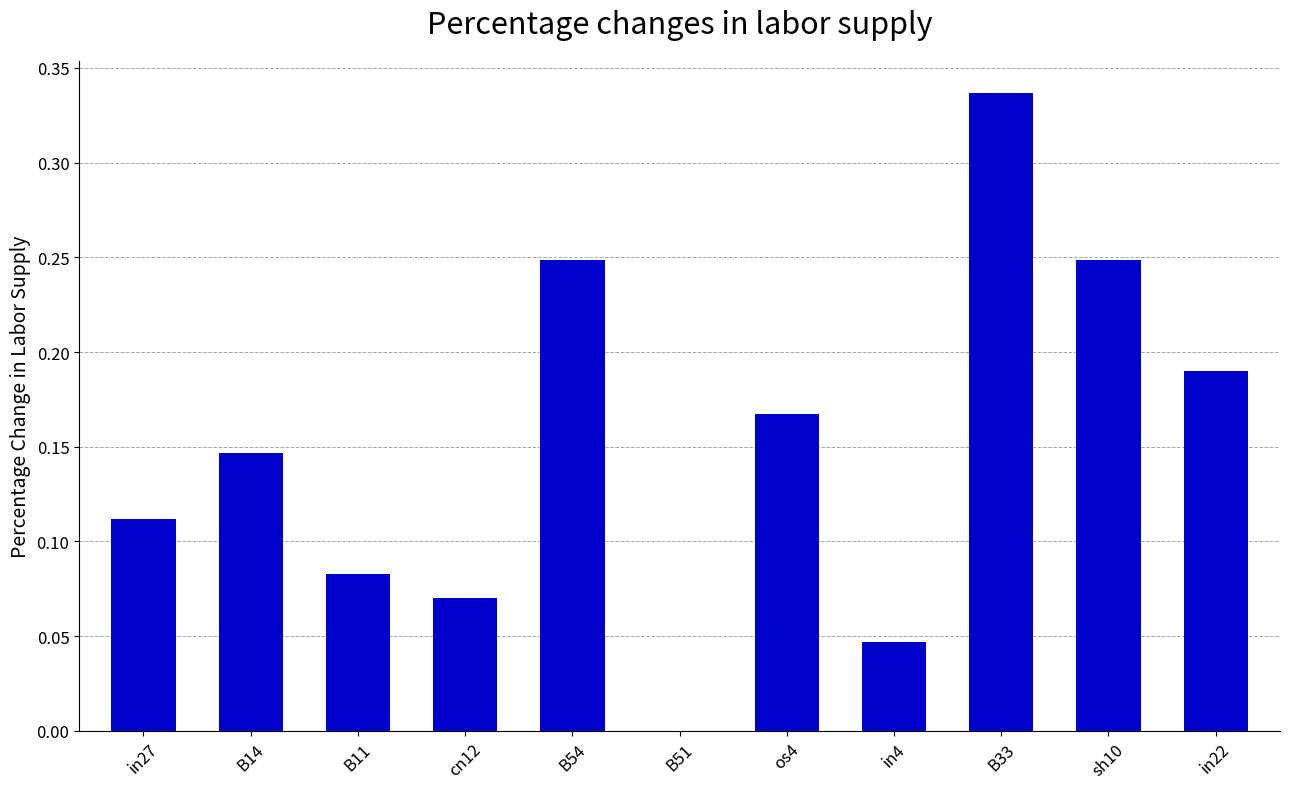

What is the sum of all values?

1.7